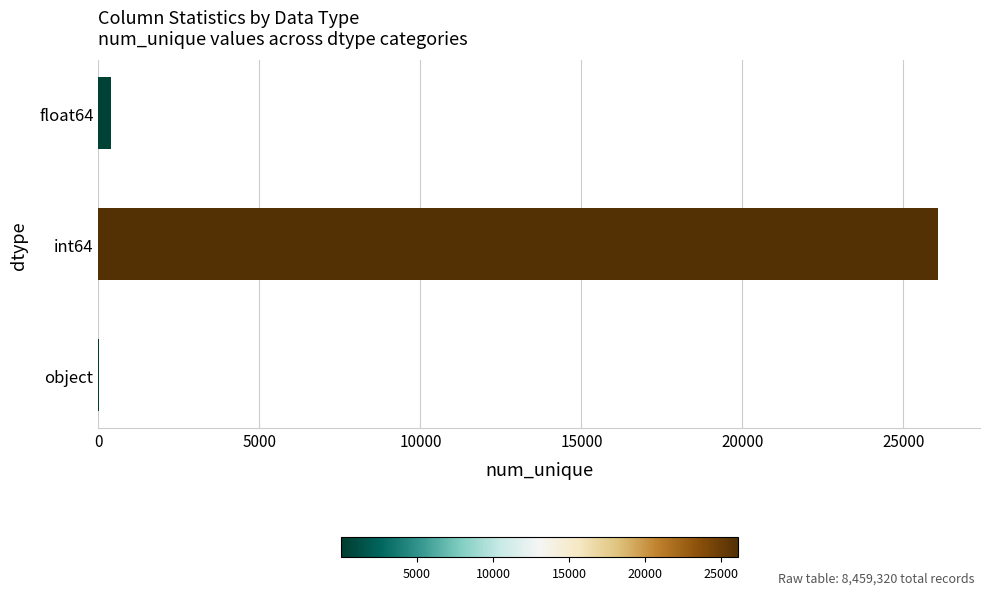

At which category does the chart reach its peak across all series?

int64